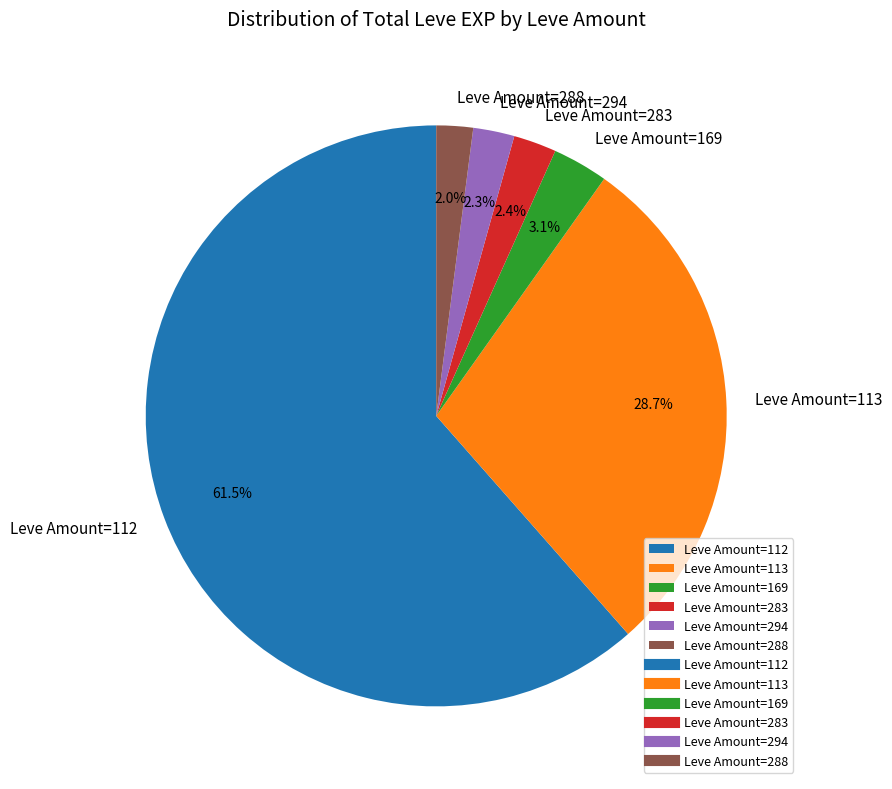

Combined, do Leve Amount=113 and Leve Amount=283 account for over 50%?

No